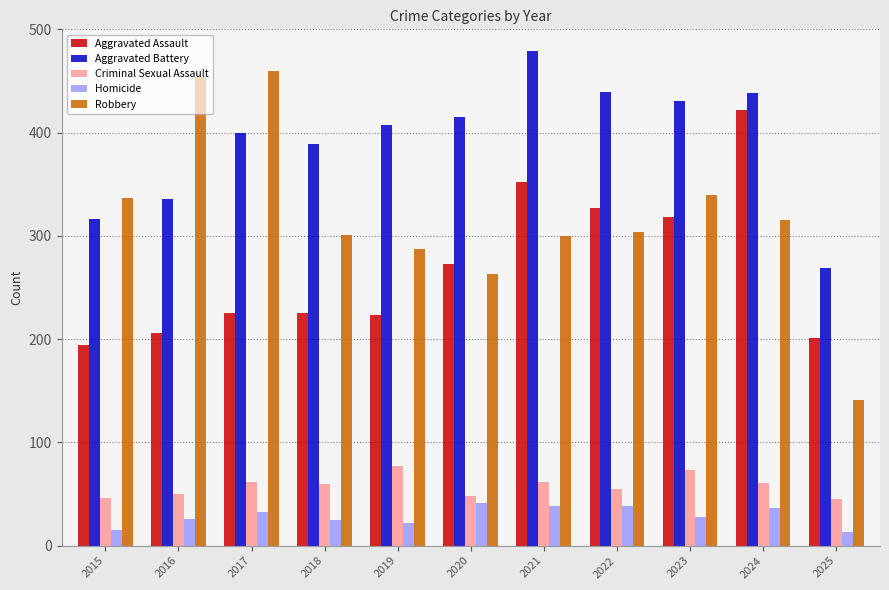

Between 2017 and 2025, which series saw the biggest shift?

Robbery